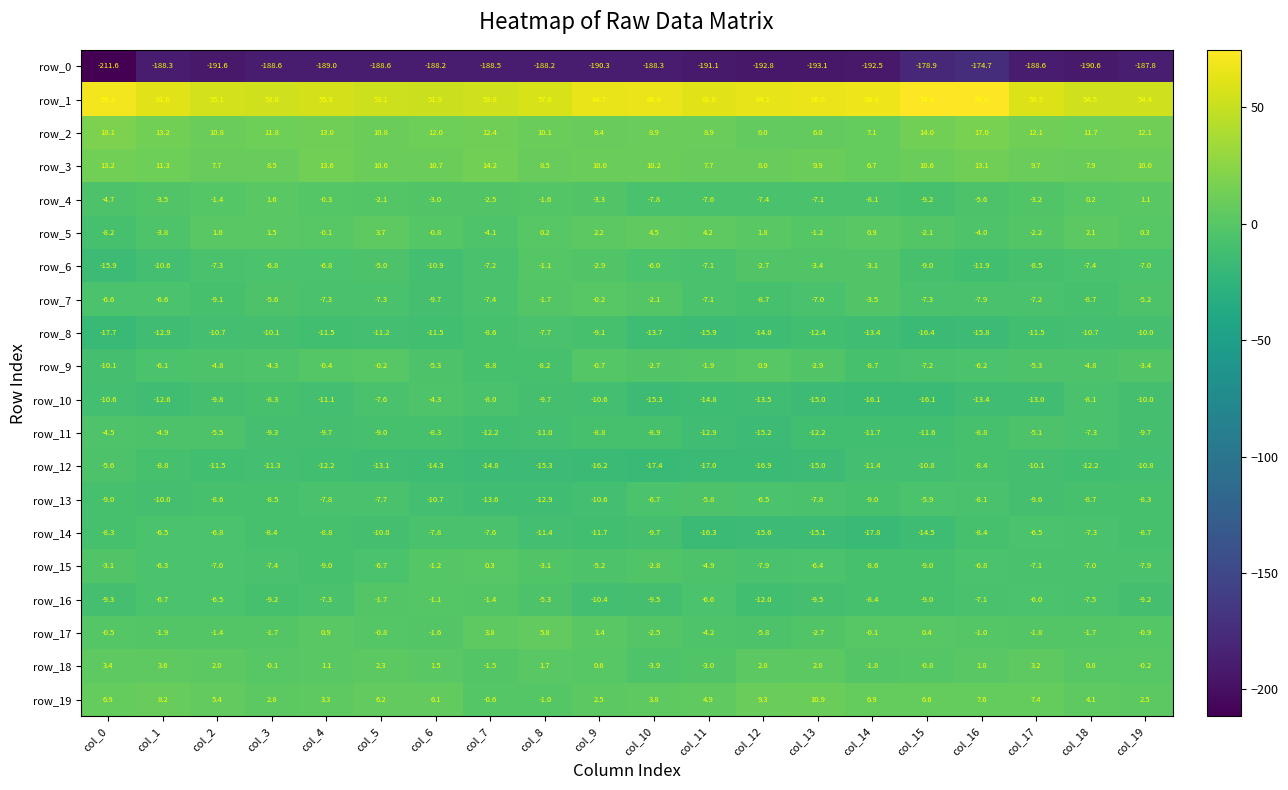

Reading left to right, what are all the values shown in this chart?

row_0: -211.6	-188.3	-191.6	-188.6	-189.0	-188.6	-188.2	-188.5	-188.2	-190.3	-188.3	-191.1	-192.8	-193.1	-192.5	-178.9	-174.7	-188.6	-190.6	-187.8
row_1: 69.2	61.6	55.1	53.8	55.8	53.1	51.9	53.8	57.8	64.7	66.8	61.6	64.1	66.0	66.8	74.6	74.1	59.5	54.5	54.4
row_2: 18.1	13.2	10.8	11.8	13.0	10.8	12.0	12.4	10.1	8.4	8.9	8.9	6.0	6.0	7.1	14.0	17.0	12.1	11.7	12.1
row_3: 13.2	11.3	7.7	8.5	13.6	10.6	10.7	14.2	8.5	10.0	10.2	7.7	8.0	9.9	6.7	10.6	13.1	9.7	7.9	10.0
row_4: -4.7	-3.5	-1.4	1.6	-0.3	-2.1	-3.0	-2.5	-1.6	-3.3	-7.8	-7.6	-7.4	-7.1	-8.1	-9.2	-5.6	-3.2	0.2	1.1
row_5: -8.2	-3.8	1.0	1.5	-0.1	3.7	-0.8	-4.1	0.2	2.2	4.5	4.2	1.8	-1.2	0.9	-2.1	-4.0	-2.2	2.1	0.3
row_6: -15.9	-10.6	-7.3	-6.8	-6.8	-5.0	-10.9	-7.2	-1.1	-2.9	-6.0	-7.1	-2.7	-3.4	-3.1	-9.0	-11.9	-8.5	-7.4	-7.0
row_7: -6.6	-6.6	-9.1	-5.6	-7.3	-7.3	-9.7	-7.4	-1.7	-0.2	-2.1	-7.1	-8.7	-7.0	-3.5	-7.3	-7.9	-7.2	-8.7	-5.2
row_8: -17.7	-12.9	-10.7	-10.1	-11.5	-11.2	-11.5	-8.6	-7.7	-9.1	-13.7	-15.9	-14.0	-12.4	-13.4	-16.4	-15.8	-11.5	-10.7	-10.0
row_9: -10.1	-6.1	-4.8	-4.3	-0.4	-0.2	-5.3	-8.8	-8.2	-0.7	-2.7	-1.9	0.9	-2.9	-8.7	-7.2	-6.2	-5.3	-4.8	-3.4
row_10: -10.6	-12.6	-9.8	-8.3	-11.1	-7.6	-4.3	-8.0	-9.7	-10.6	-15.3	-14.8	-13.5	-15.0	-16.1	-16.1	-13.4	-13.0	-8.1	-10.0
row_11: -4.5	-4.9	-5.5	-9.3	-9.7	-9.0	-8.3	-12.2	-11.0	-8.8	-8.9	-12.9	-15.2	-12.2	-11.7	-11.6	-8.8	-5.1	-7.3	-9.7
row_12: -5.6	-8.8	-11.5	-11.3	-12.2	-13.1	-14.3	-14.8	-15.3	-16.2	-17.4	-17.0	-16.9	-15.0	-11.4	-10.8	-8.4	-10.1	-12.2	-10.8
row_13: -9.0	-10.0	-8.6	-8.5	-7.8	-7.7	-10.7	-13.6	-12.9	-10.6	-6.7	-5.8	-6.5	-7.8	-9.0	-5.9	-8.1	-9.6	-8.7	-8.3
row_14: -8.3	-6.5	-6.8	-8.4	-8.8	-10.0	-7.8	-7.6	-11.4	-11.7	-9.7	-16.3	-15.6	-15.1	-17.8	-14.5	-8.4	-6.5	-7.3	-8.7
row_15: -3.1	-6.3	-7.0	-7.4	-9.0	-6.7	-1.2	0.3	-3.1	-5.2	-2.8	-4.9	-7.9	-6.4	-8.6	-9.0	-6.8	-7.1	-7.0	-7.9
row_16: -9.3	-6.7	-6.5	-9.2	-7.3	-1.7	-1.1	-1.4	-5.3	-10.4	-9.5	-6.6	-12.0	-9.5	-8.4	-9.0	-7.1	-6.0	-7.5	-9.2
row_17: -0.5	-1.9	-1.4	-1.7	0.9	-0.8	-1.6	3.8	5.8	1.4	-2.5	-4.2	-5.8	-2.7	-0.1	0.4	-1.0	-1.8	-1.7	-0.9
row_18: 3.4	3.6	2.0	-0.1	1.1	2.3	1.5	-1.5	1.7	0.6	-3.9	-3.0	2.8	2.8	-1.8	-0.8	1.8	3.2	0.8	-0.2
row_19: 6.9	8.2	5.4	2.8	3.3	6.2	6.1	-0.6	-1.0	2.5	3.8	4.9	9.3	10.9	6.9	6.6	7.6	7.4	4.1	2.5